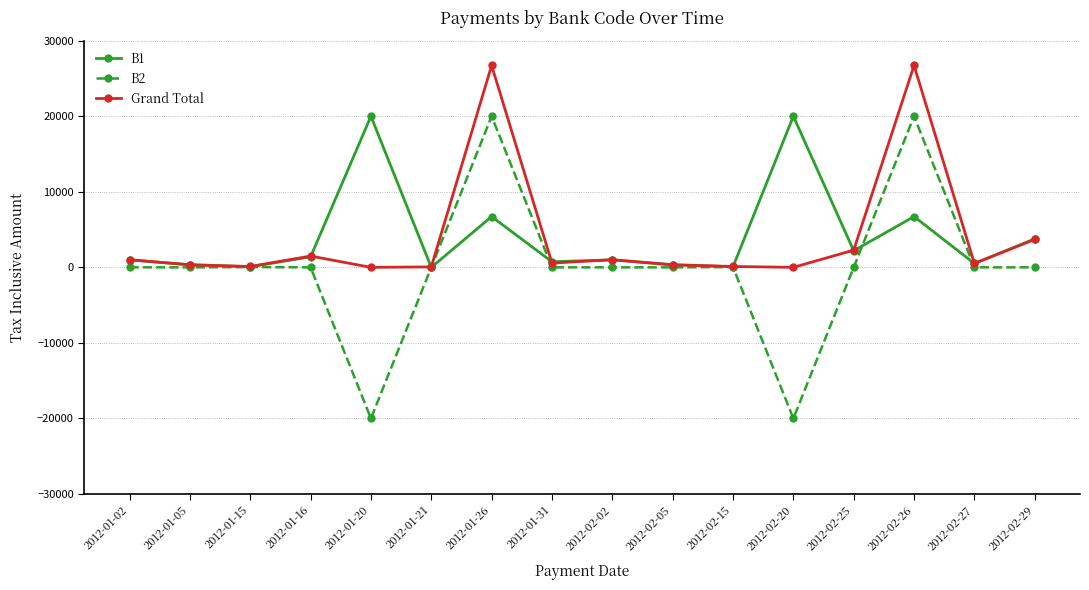

What is the greatest value displayed?

26720.0